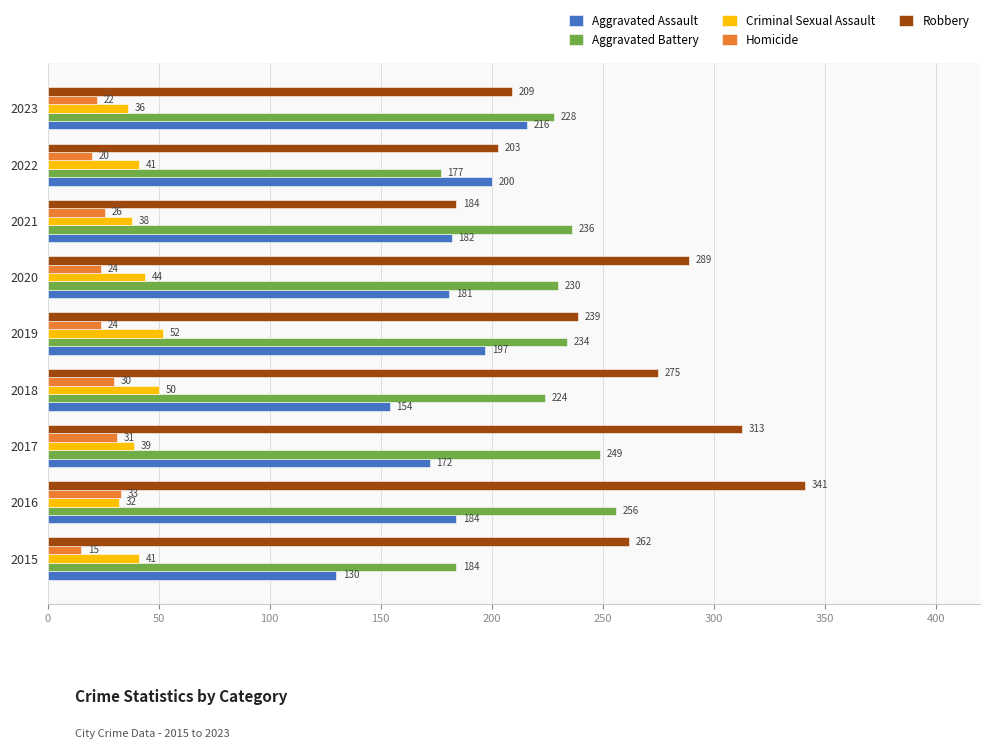

Is it true that Aggravated Battery equals 148 at 2020?

False